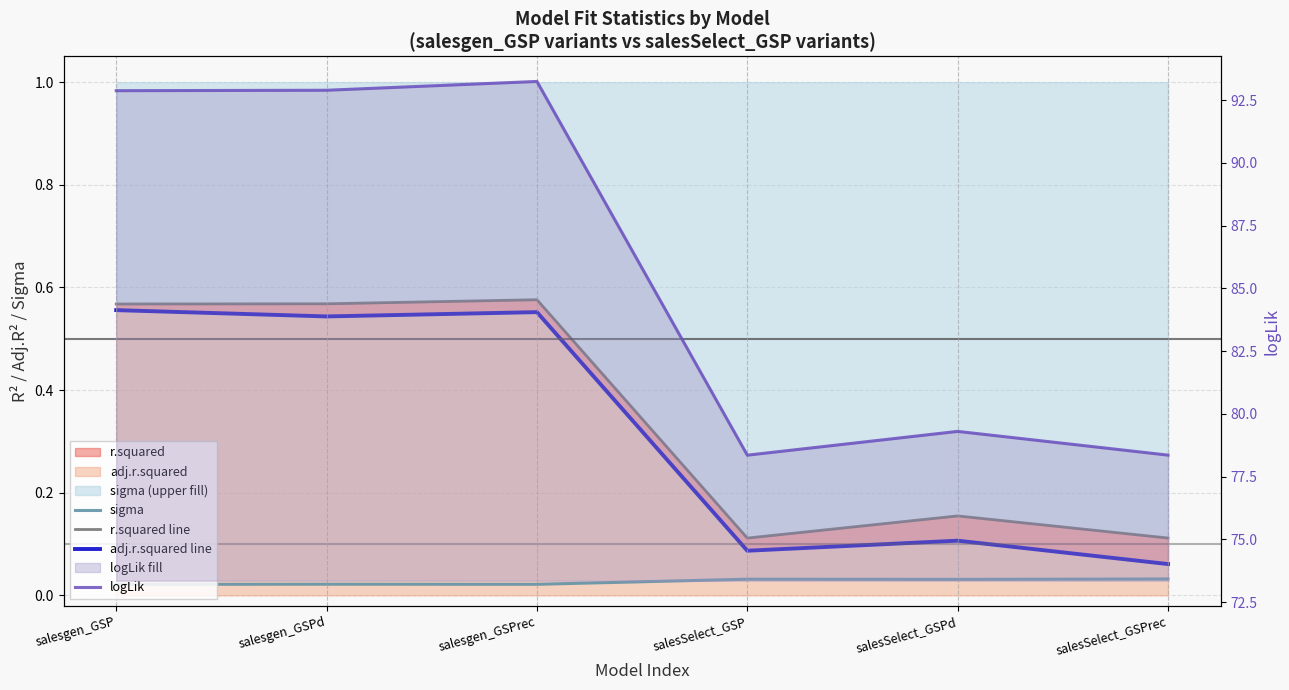

Rank the series by their maximum value, from highest to lowest.

logLik, r.squared line, adj.r.squared line, sigma